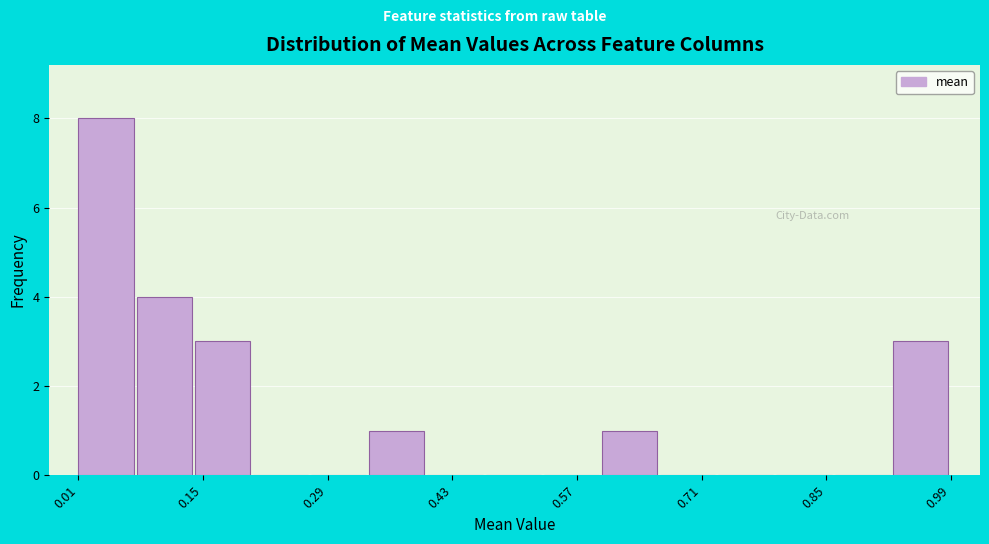

Around what value on the x-axis is the tallest bar? Give the approximate position of its centre, as read against the axis.

0.04